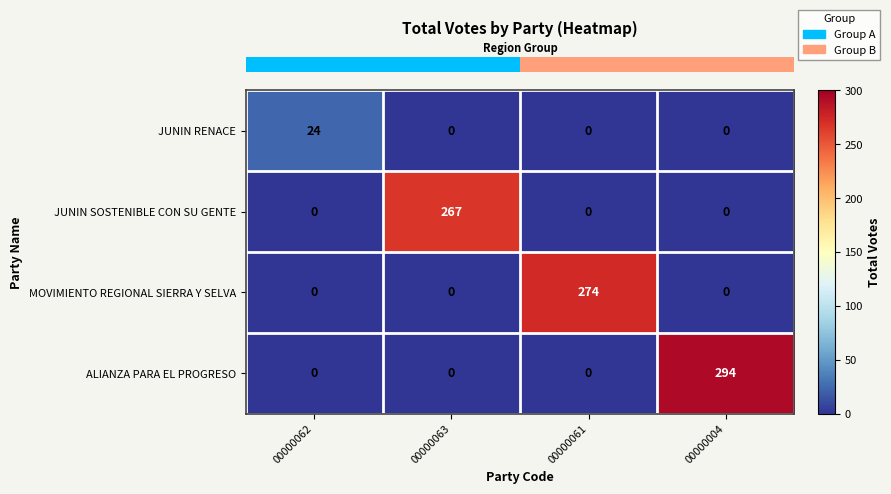

Reading left to right, what are all the values shown in this chart?

JUNIN RENACE: 00000062=24	00000063=0	00000061=0	00000004=0
JUNIN SOSTENIBLE CON SU GENTE: 00000062=0	00000063=267	00000061=0	00000004=0
MOVIMIENTO REGIONAL SIERRA Y SELVA: 00000062=0	00000063=0	00000061=274	00000004=0
ALIANZA PARA EL PROGRESO: 00000062=0	00000063=0	00000061=0	00000004=294